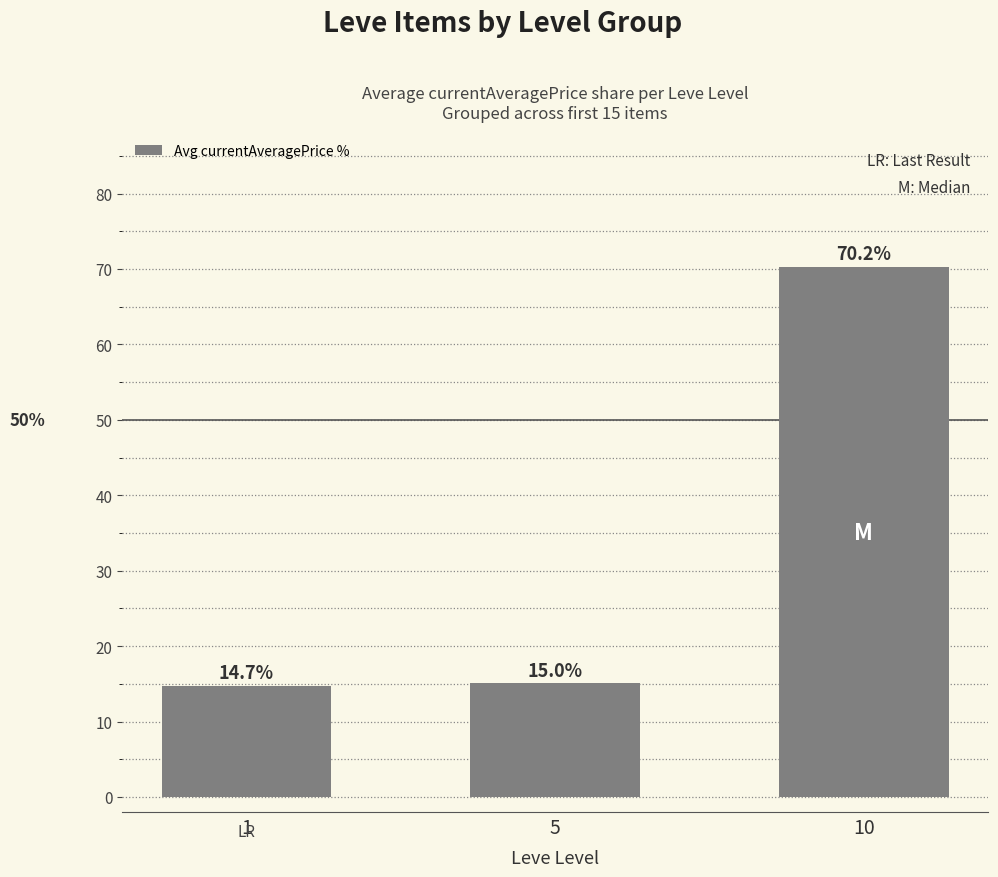

Count the number of data series in this chart.

1